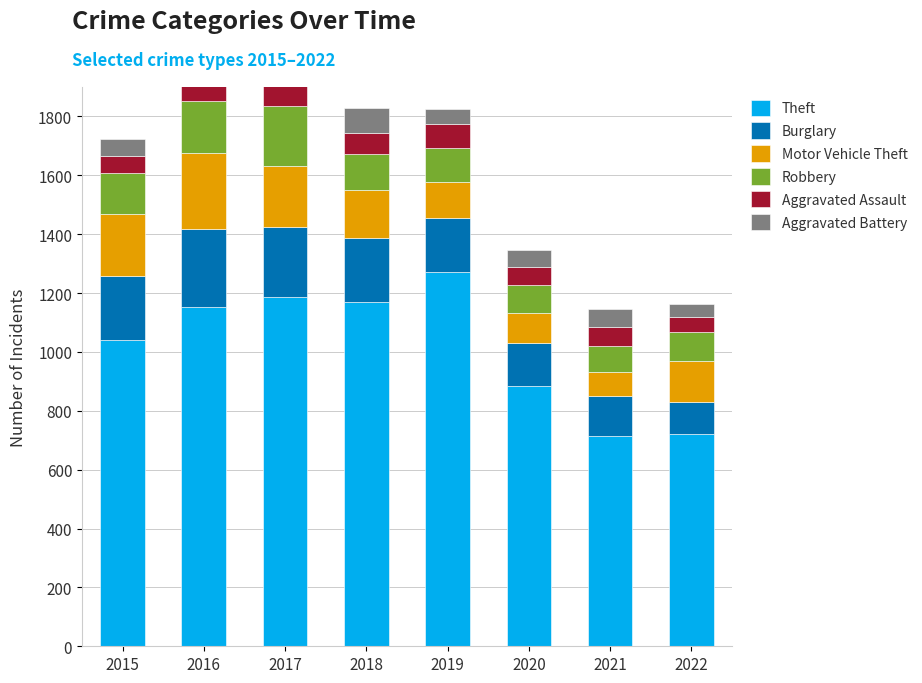

At which label is Motor Vehicle Theft closest to 170?

2018